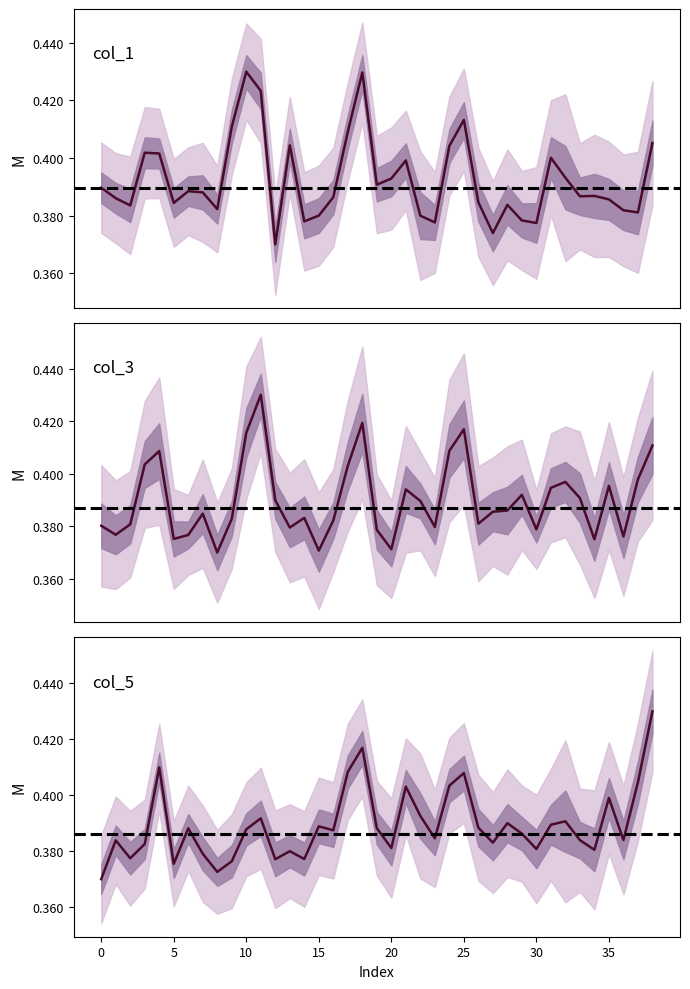

What is the greatest value displayed?

0.4